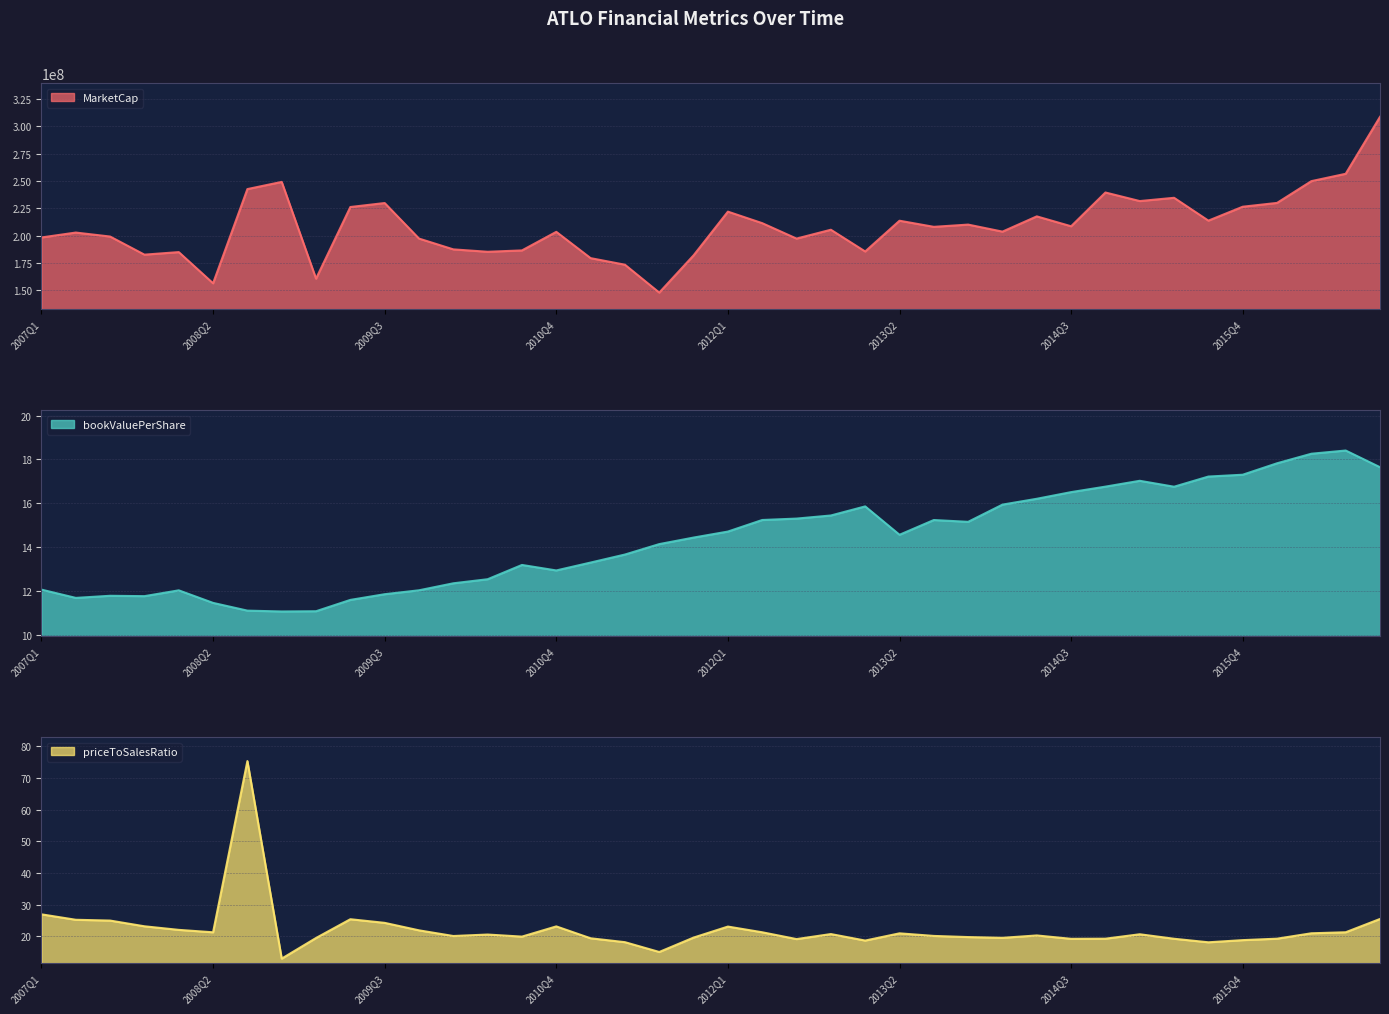

At which label does bookValuePerShare first exceed 14?

2011Q3